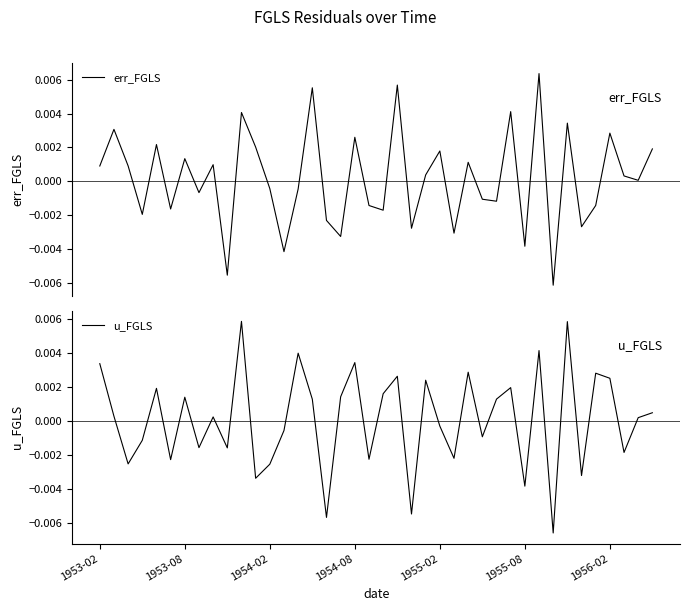

At which label does u_FGLS first exceed 0?

1953-02